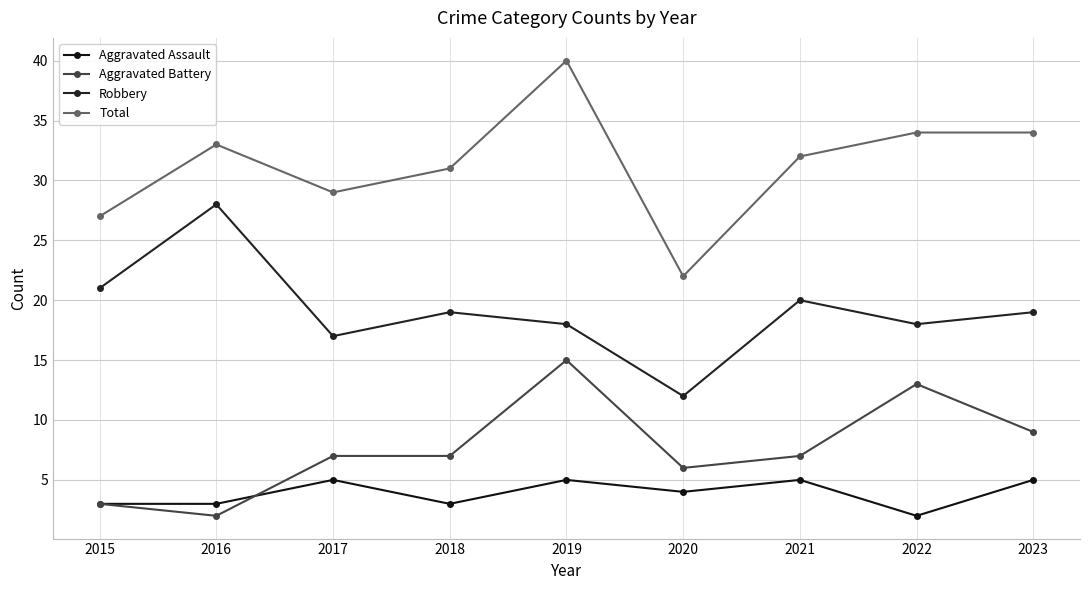

What is the approximate value of Robbery at 2019?

18